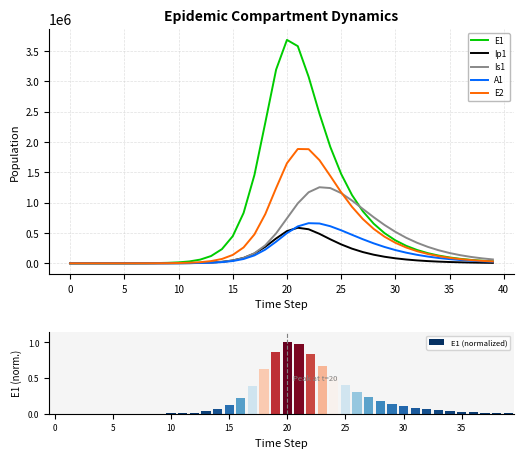

What is the highest value of the E1 series?

3685664.2